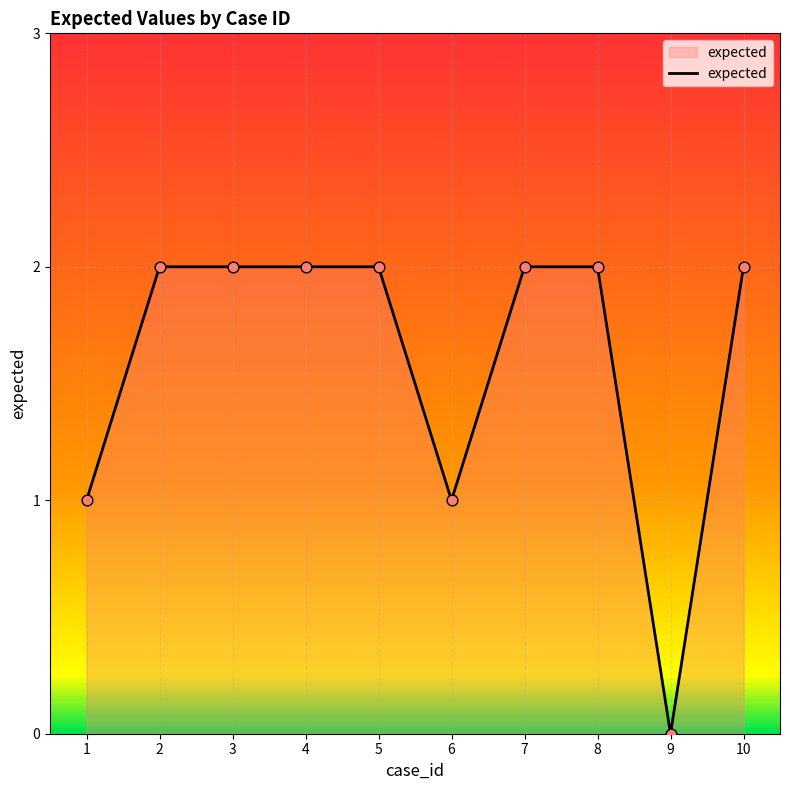

What is the change in value from 1 to 2?

+1